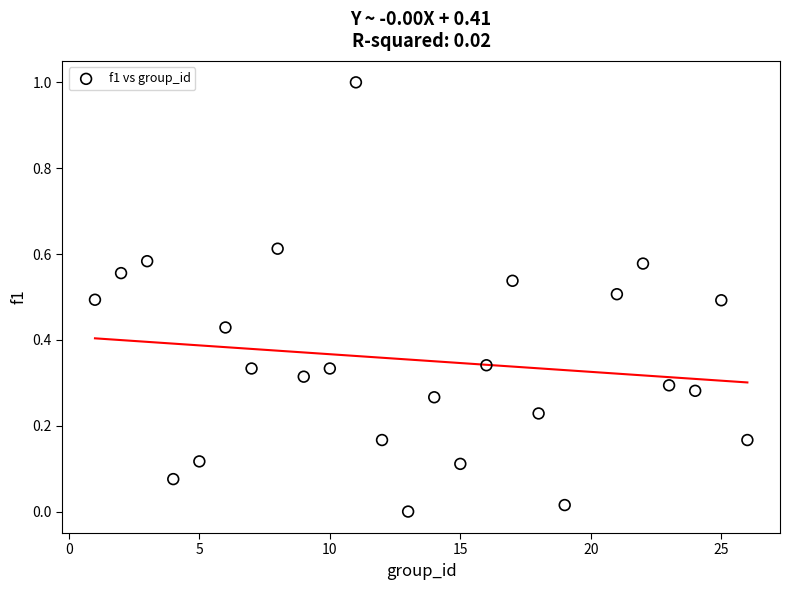

What is the range of Y values (max minus min)?

1.0